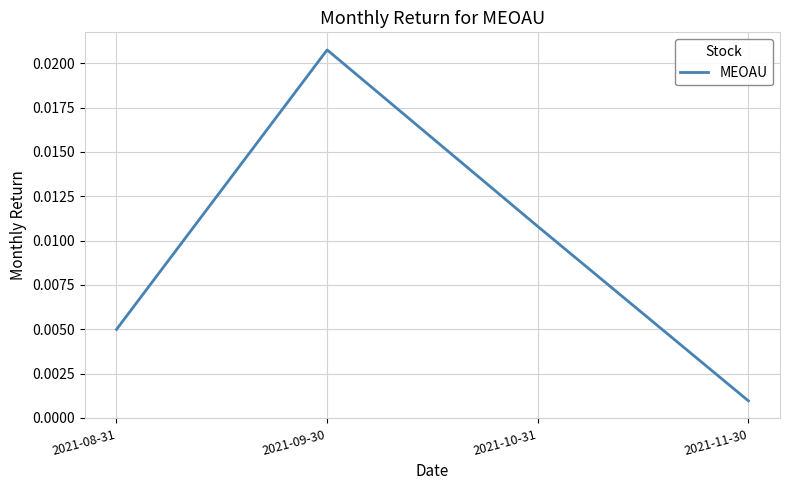

List the labels in order of value, largest first.

2021-09-30, 2021-10-31, 2021-08-31, 2021-11-30